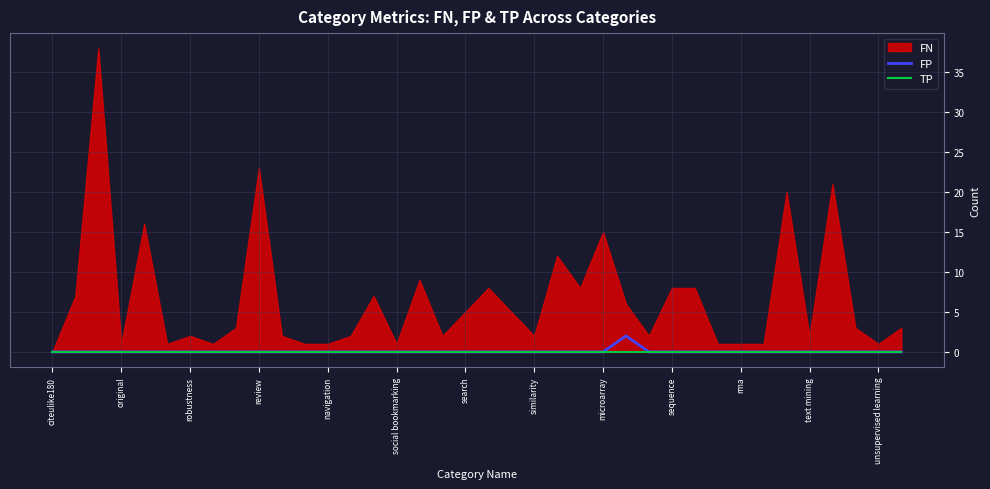

Is it true that FP equals -1 at 29?

False